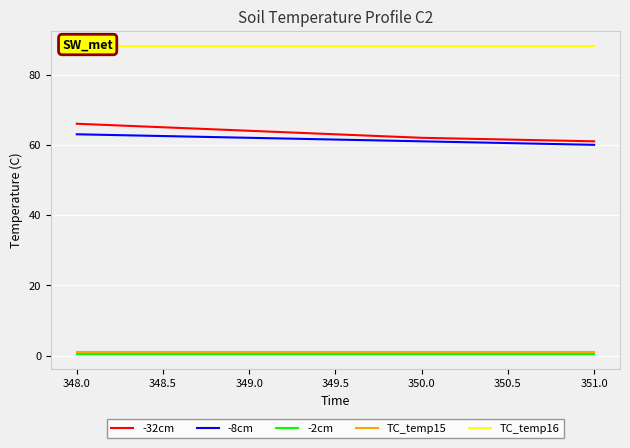

What is the difference between the -32cm values at 349.0 and 348.0?

2.0